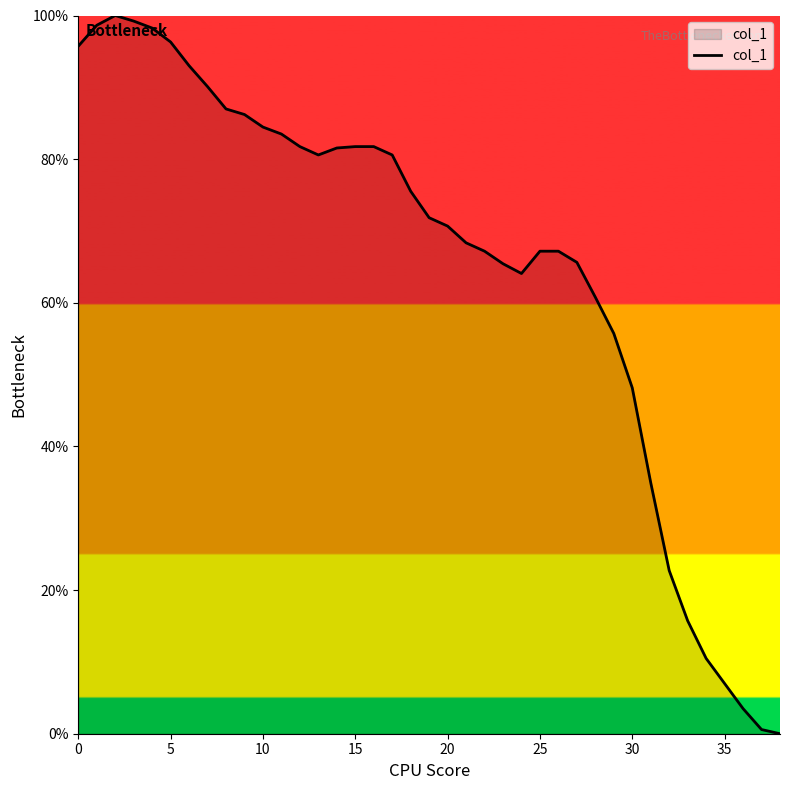

What is the greatest value displayed?

100.0